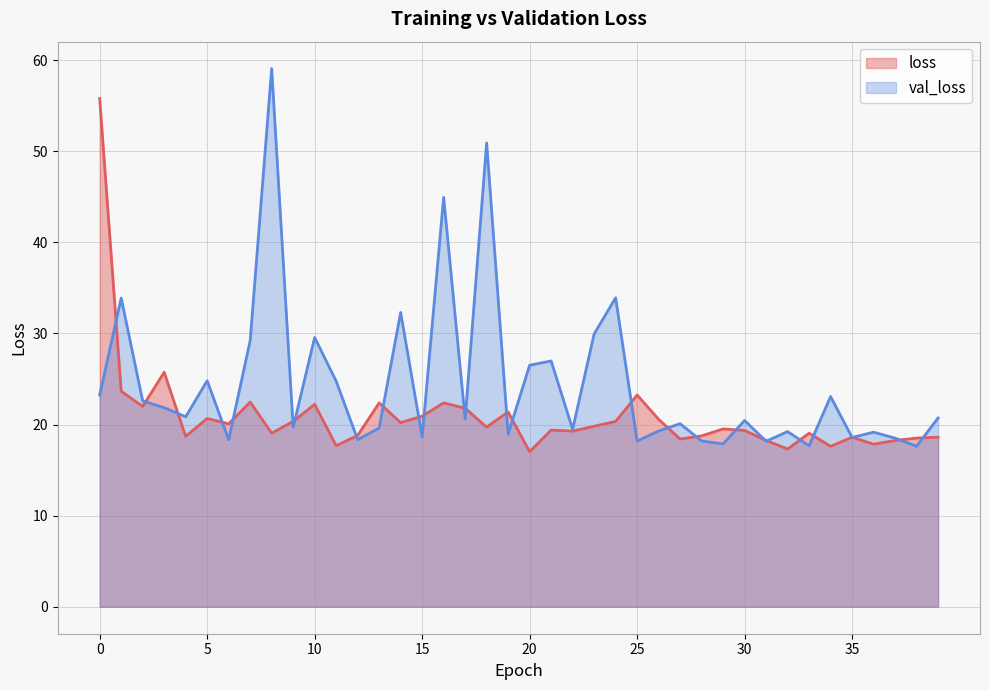

The value of val_loss at 28 is 32.1. True or false?

False